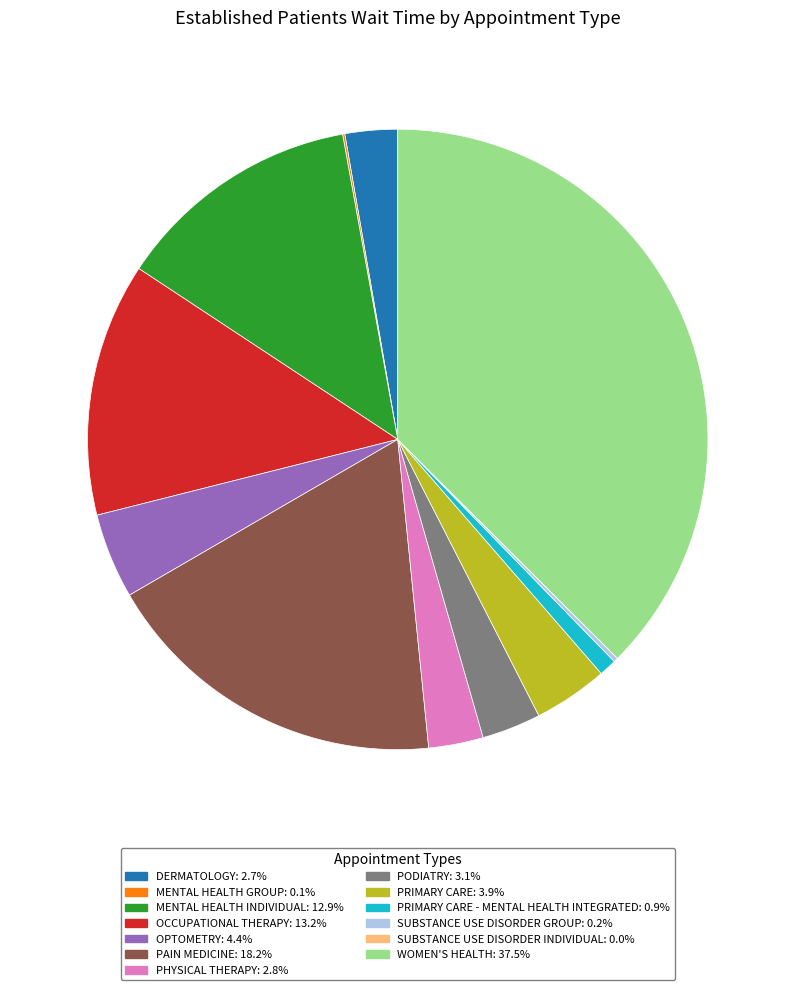

Does any single category account for the majority?

No